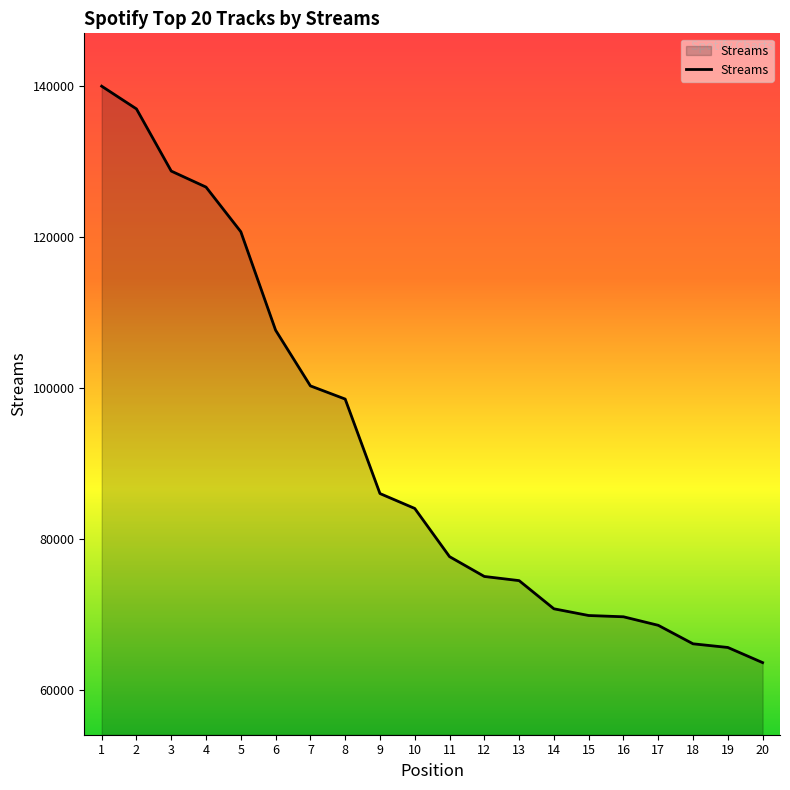

How many lines are shown in the chart?

1